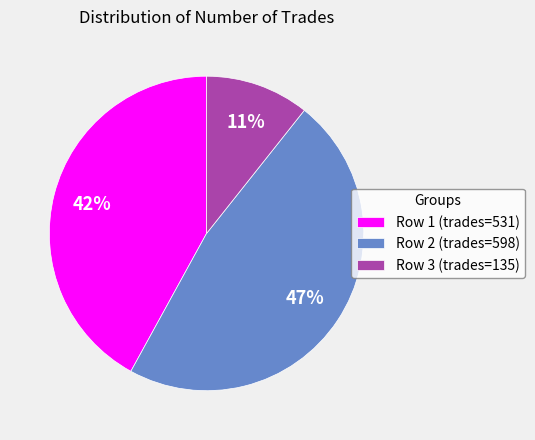

Is the sum of Row 2 (trades=598) and Row 3 (trades=135) greater than half?

Yes